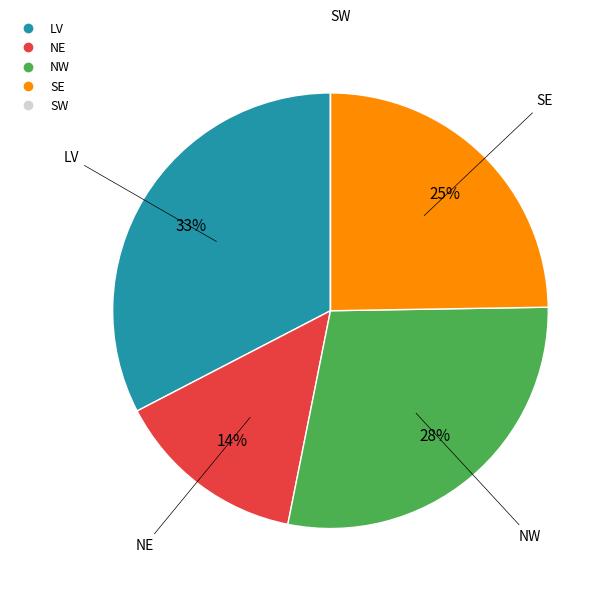

Which has a higher value, SE or NW?

NW